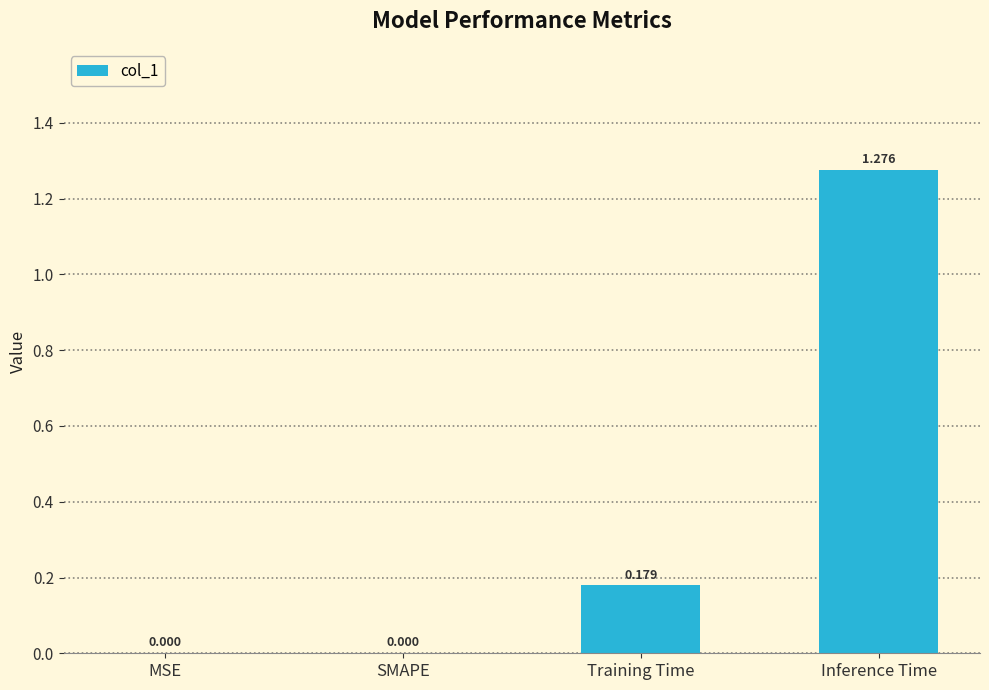

What is the average value?

0.4